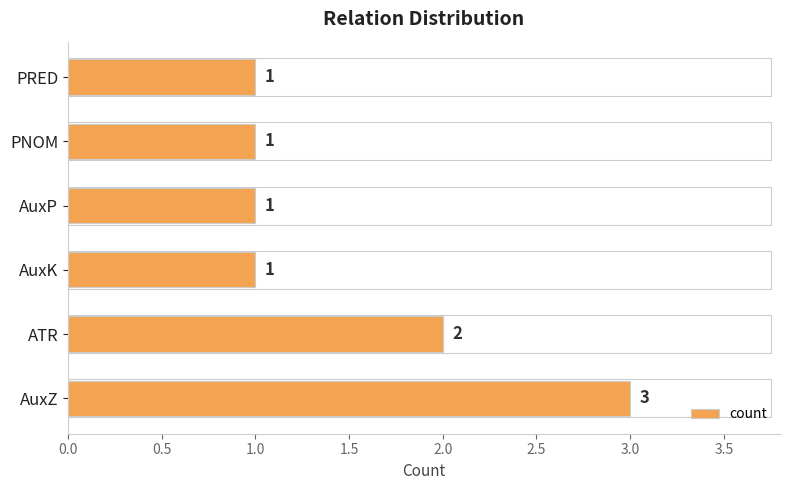

Approximately how many times larger is the value at AuxK compared to PRED?

1.0